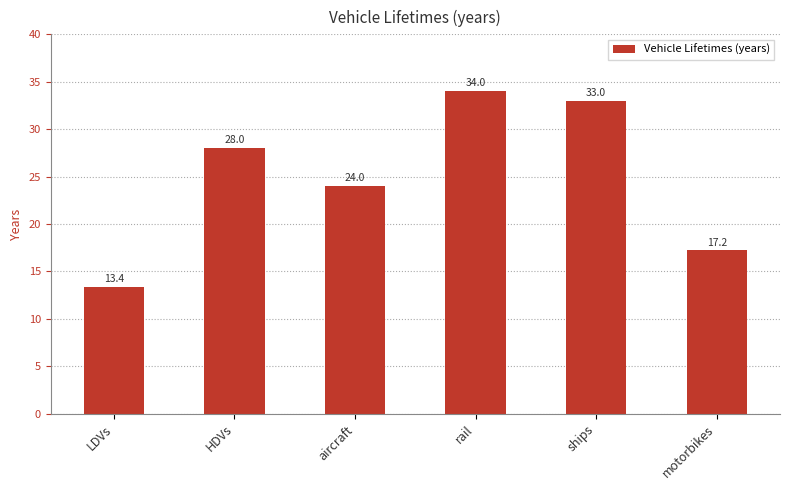

What is the label of the 2nd bar from the right?

ships